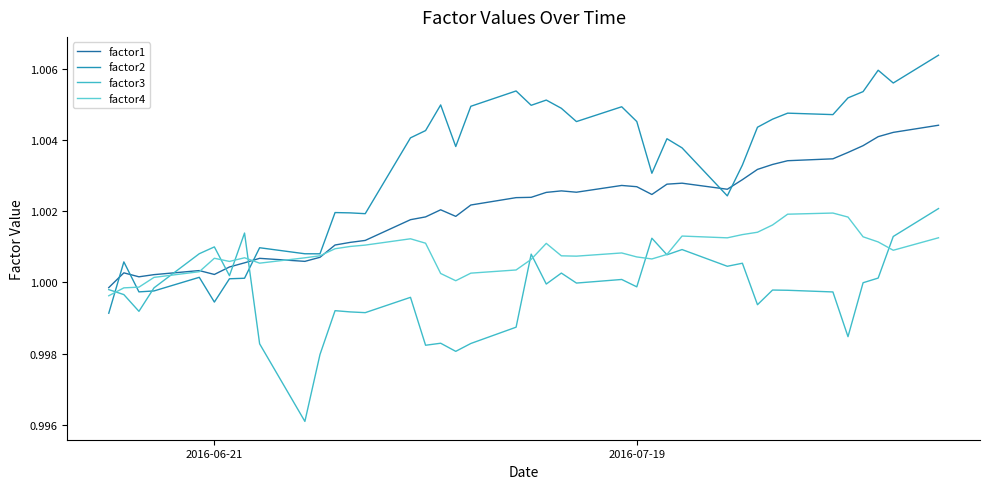

List the series in order of their peak value, highest first.

factor2, factor1, factor3, factor4